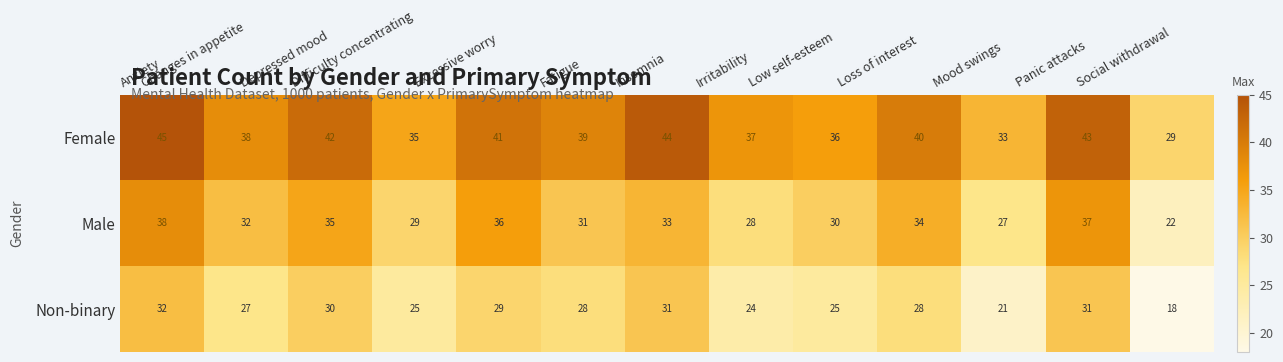

How many data points does each series have?

13